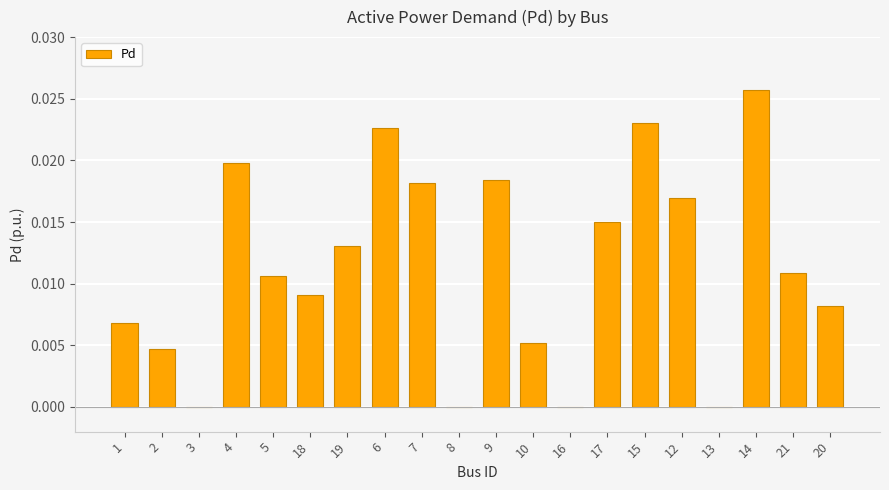

How many data points does each series have?

20